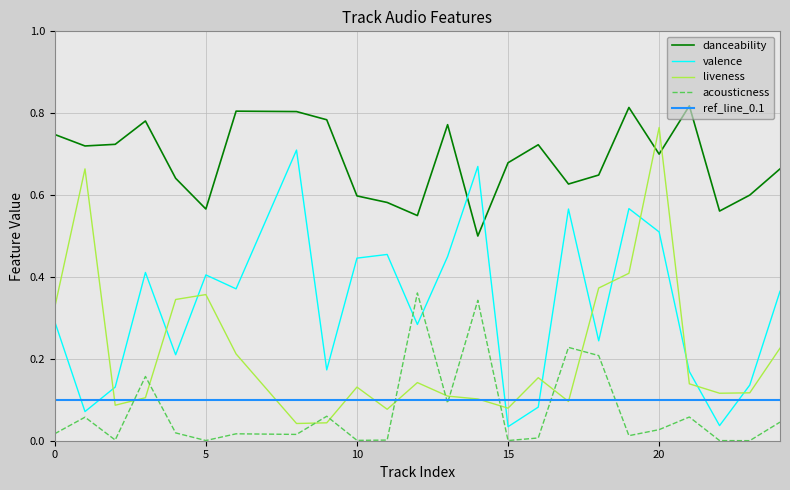

Is it true that liveness equals 0.0 at 9?

True